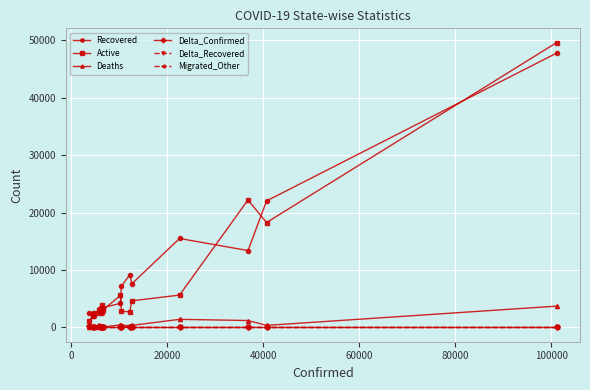

True or false: Deaths has more than 1 interior local peaks.

True